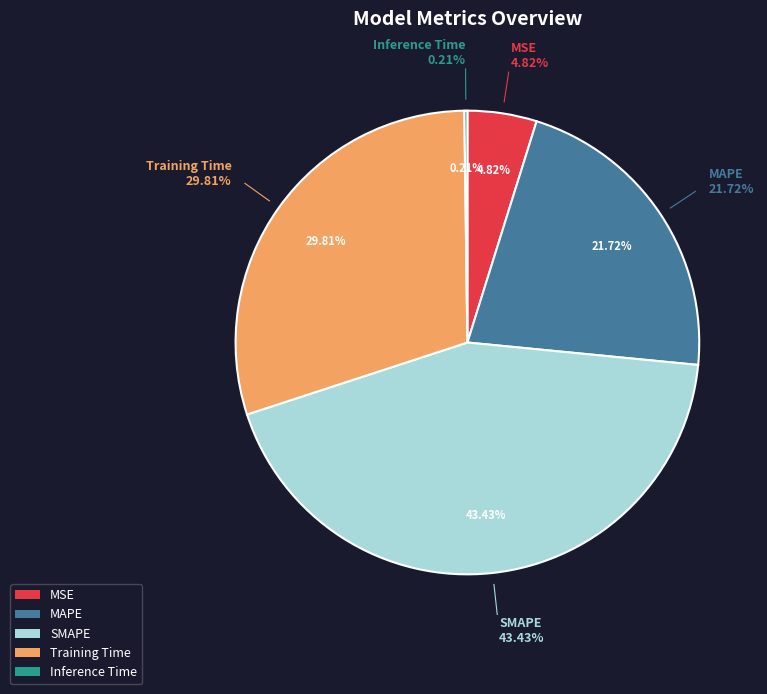

Is it true that Inference Time is 0% of the pie?

True